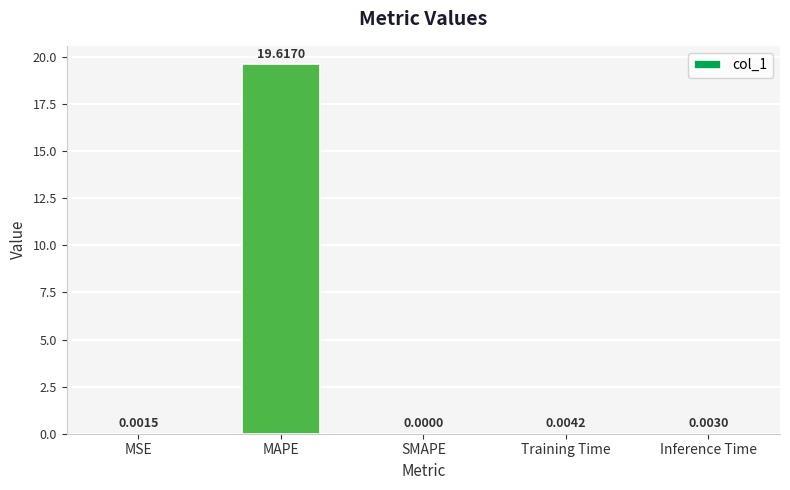

At which label is the value closest to 9?

Training Time